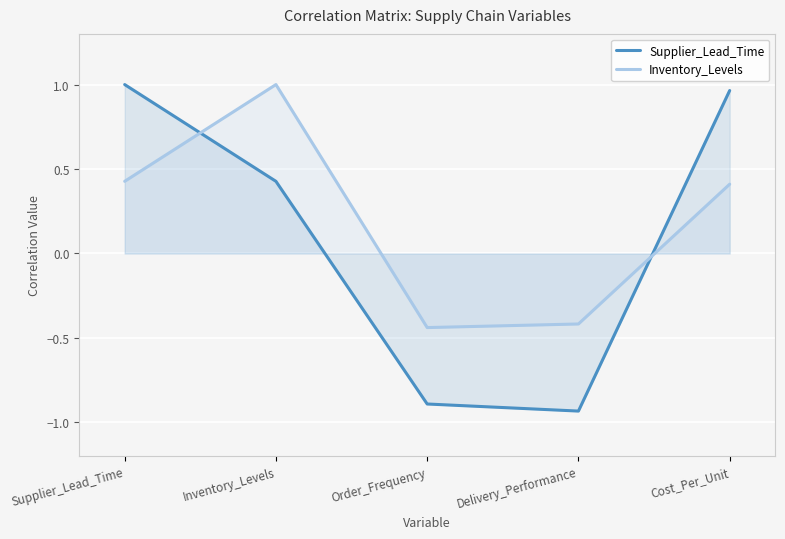

List the series in order of their overall mean, highest first.

Inventory_Levels, Supplier_Lead_Time